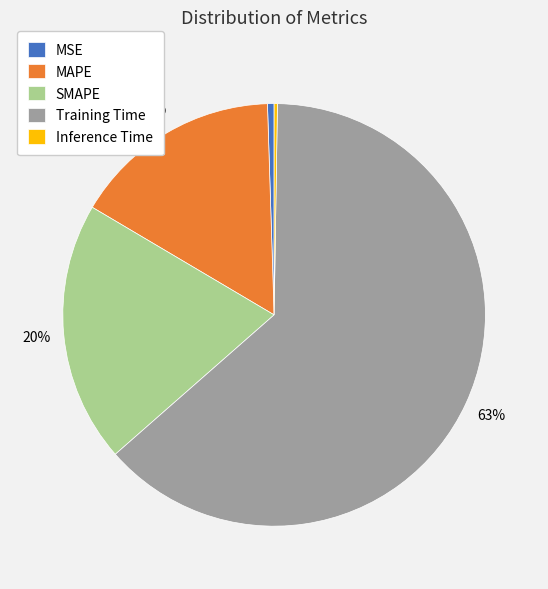

What is the largest slice in the pie chart?

Training Time